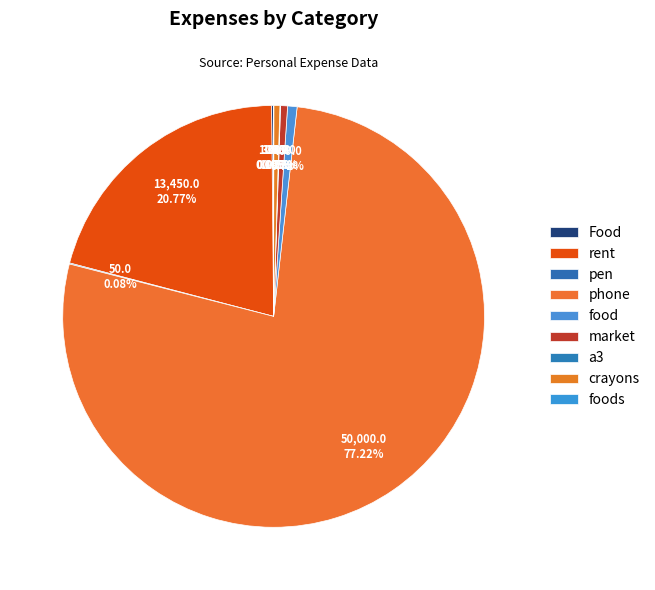

To the nearest percent, what is the average slice percentage?

11%